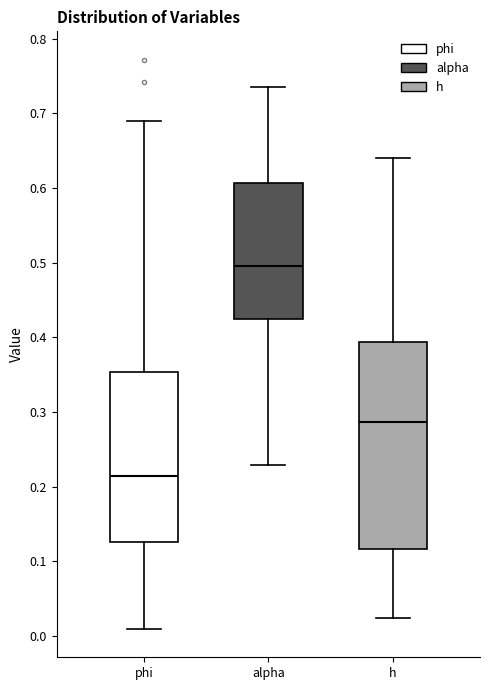

Which box's median line is the highest?

alpha